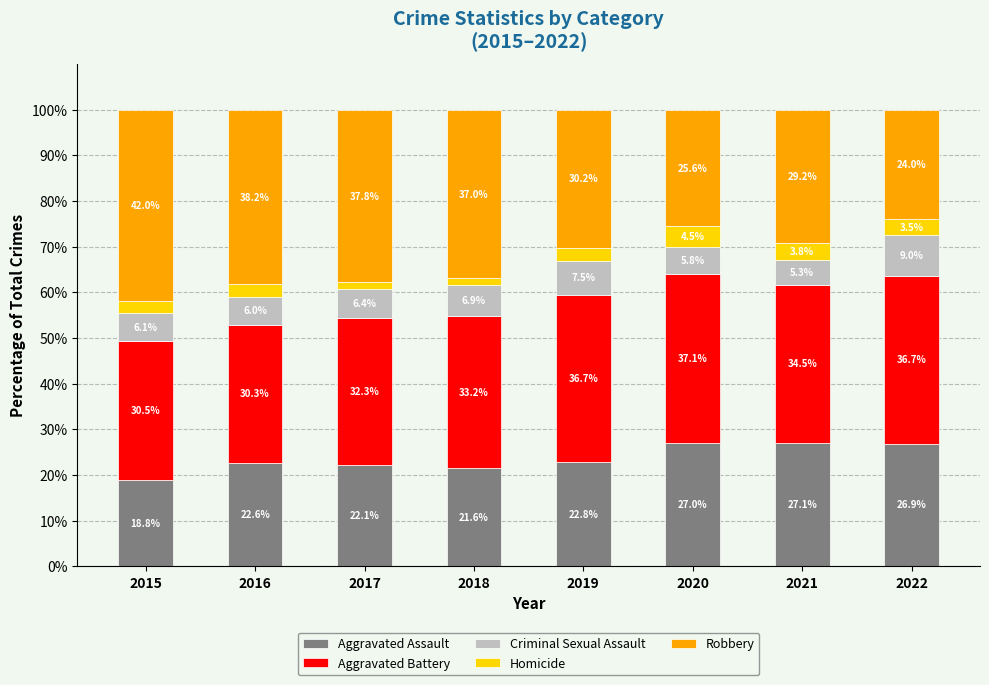

What is the total value across all series at 2019?

100.0